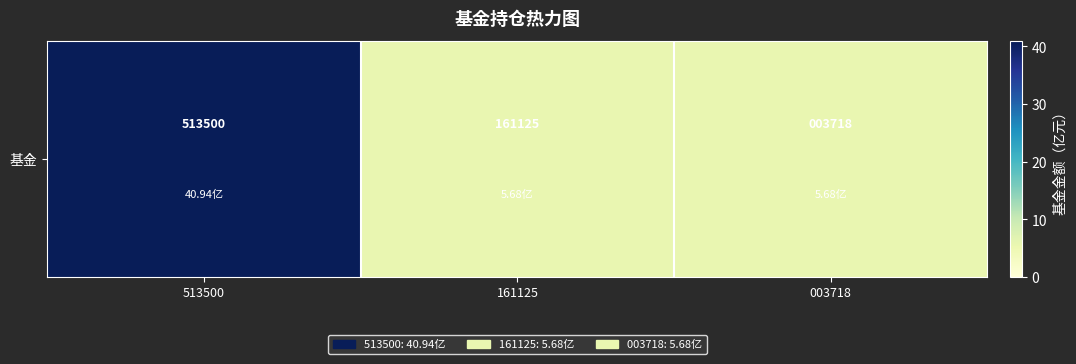

Reading left to right, what are all the values shown in this chart?

40.9	5.7	5.7